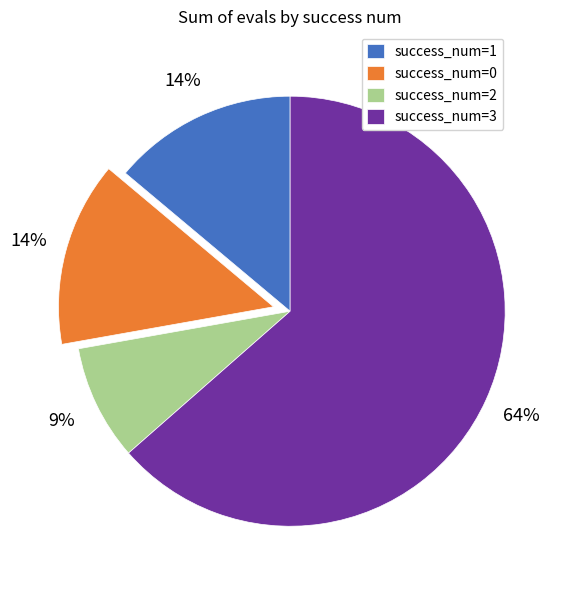

Between success_num=3 and success_num=0, which is larger?

success_num=3